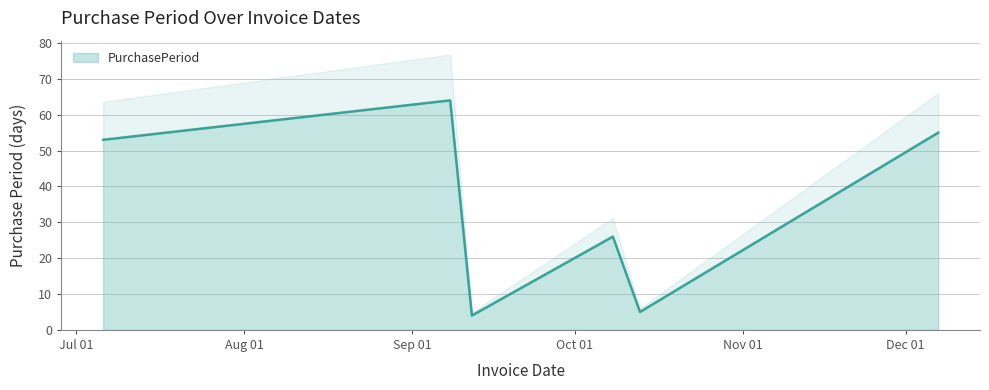

Reading left to right, transcribe all the data shown in this chart.

2015-07-06=53	2015-09-08=64	2015-09-12=4	2015-10-08=26	2015-10-13=5	2015-12-07=55